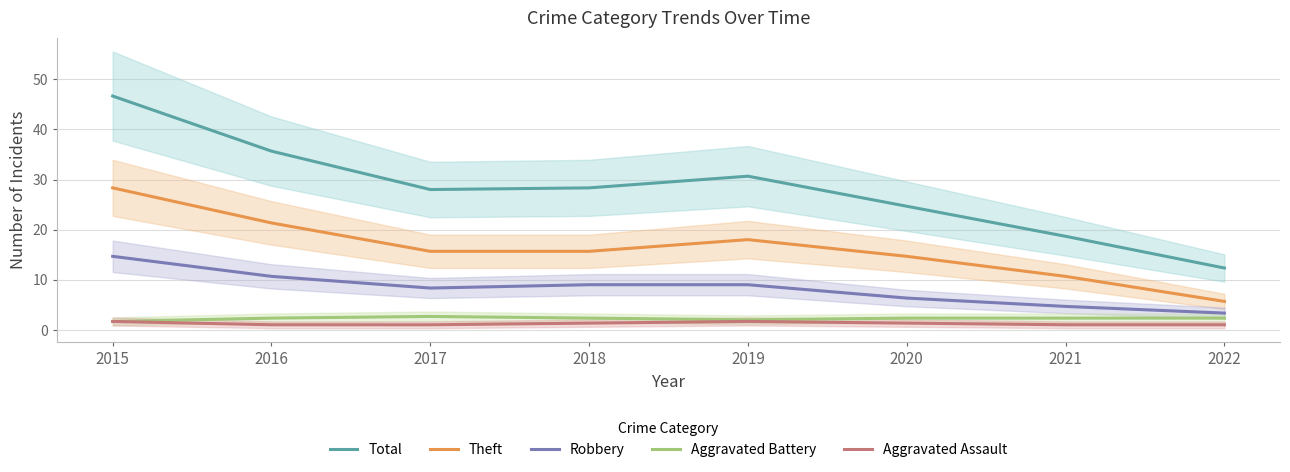

What value does the Total series have at 2021?

18.7